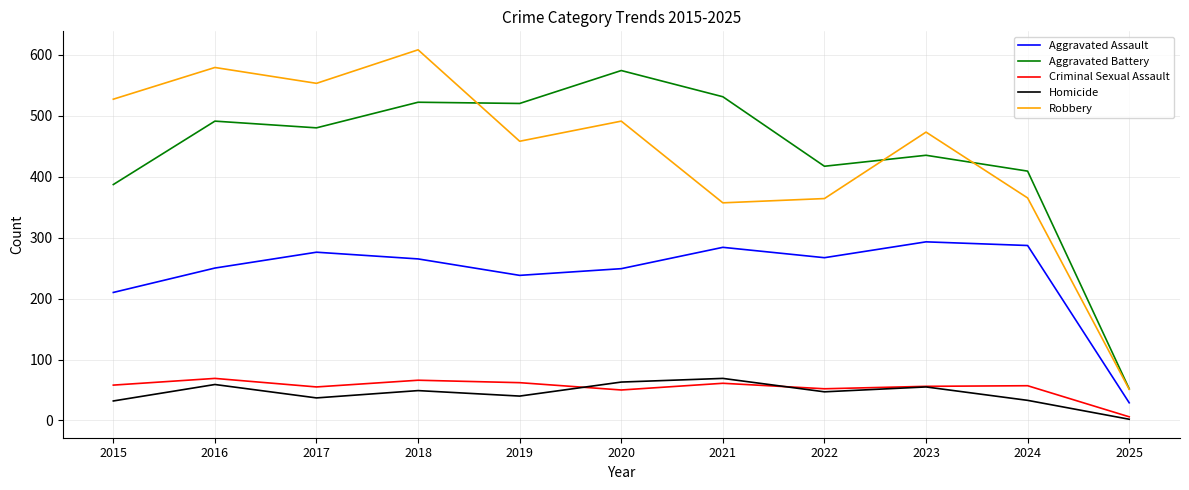

What is the greatest value displayed?

608